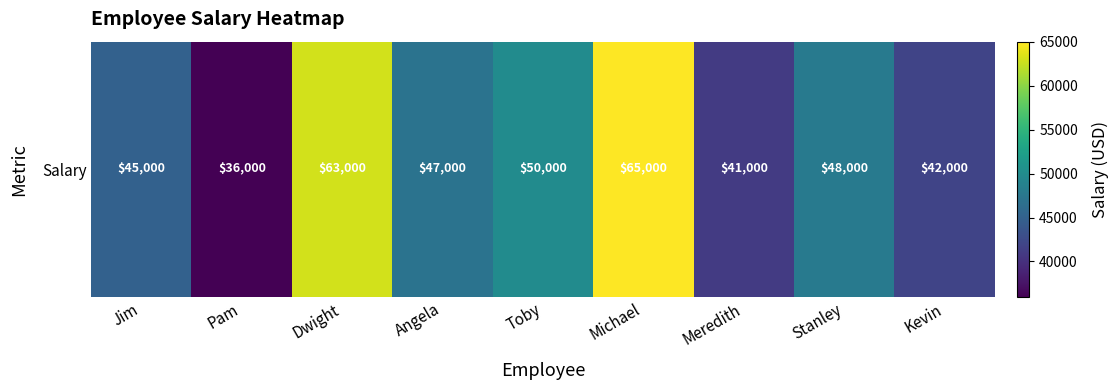

Count the number of data series in this chart.

1